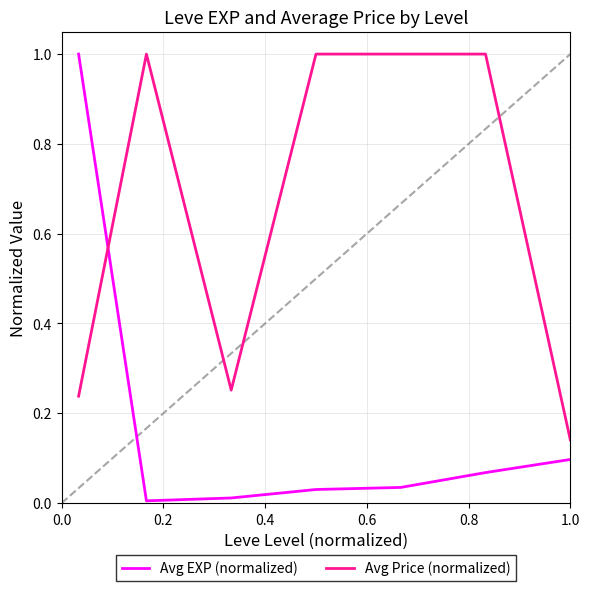

Which series has the largest total across all categories?

Avg Price (normalized)